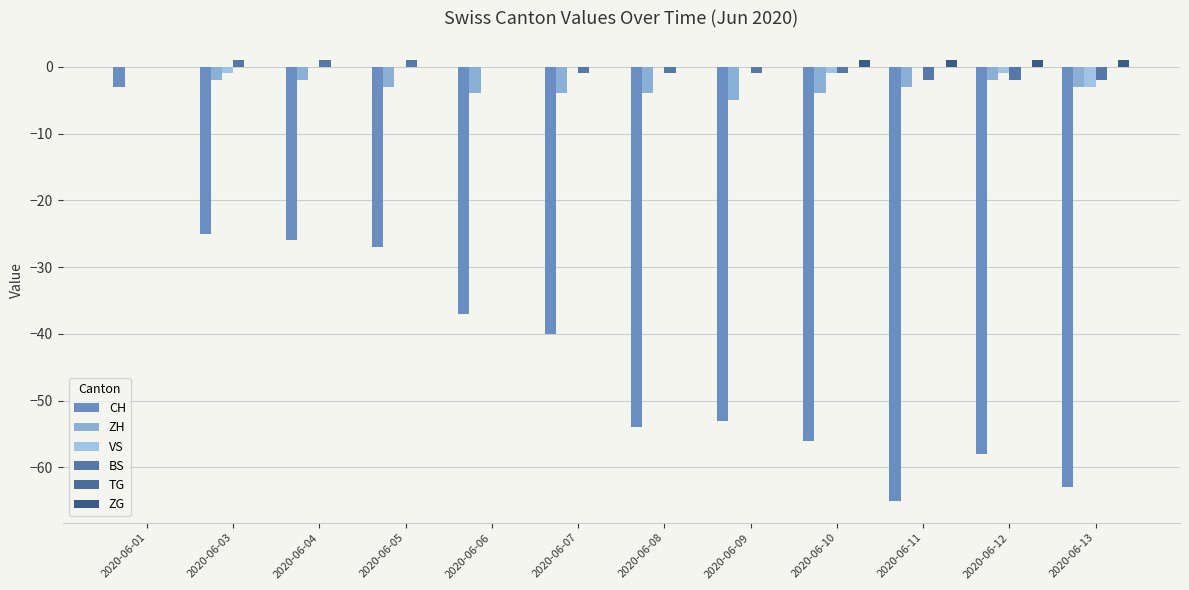

Count the VS values in the range -1 to 0.

11